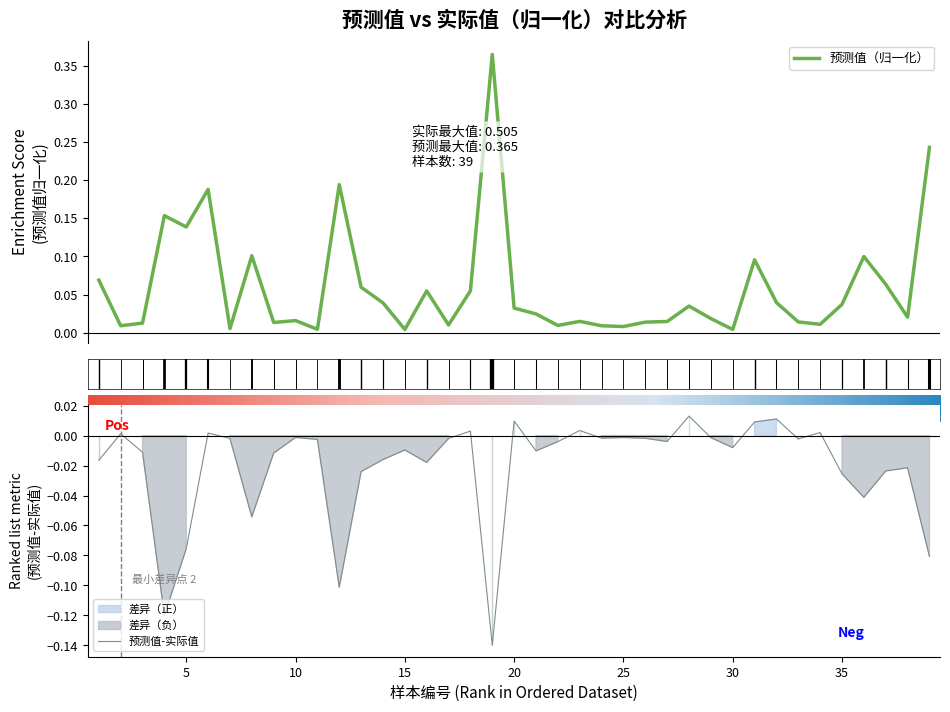

What is the value of the 预测值（归一化） point at the 19th from the left?

0.4